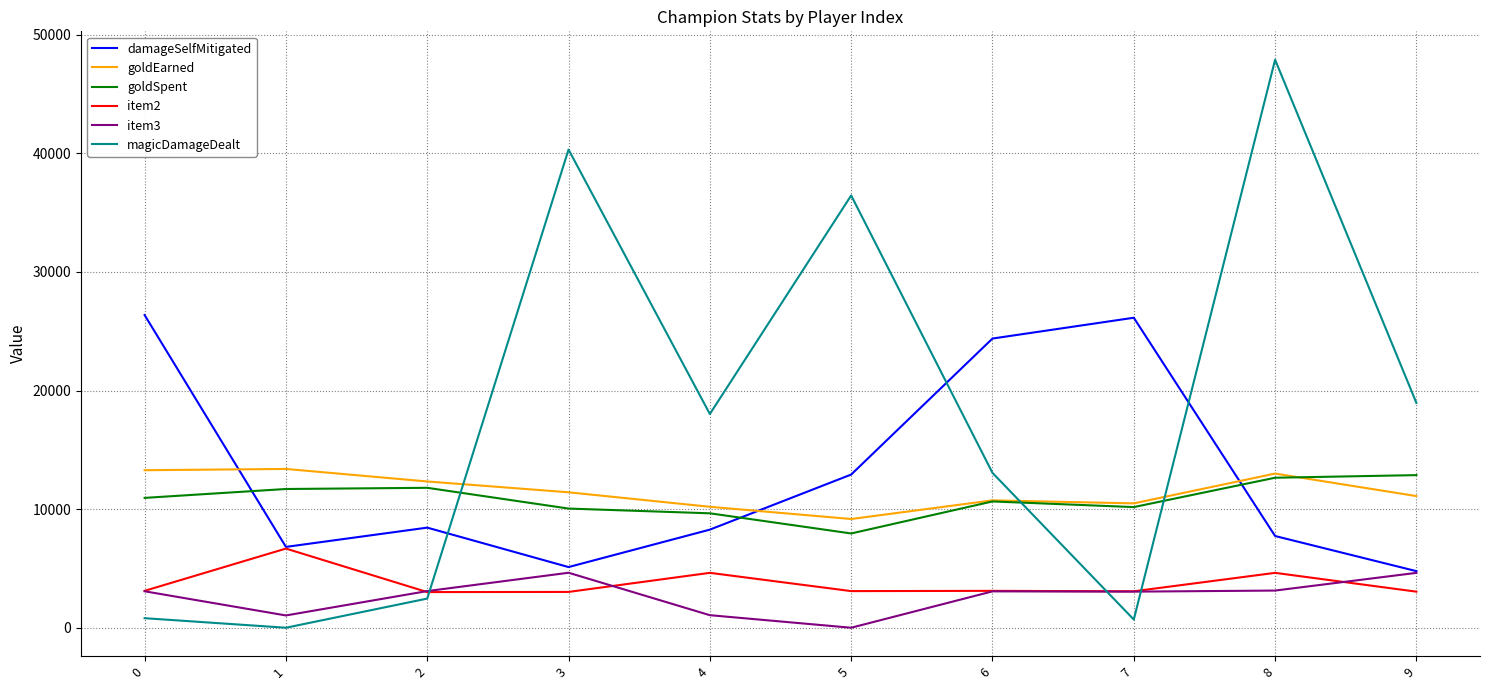

The value of item3 at 4 is 1058. True or false?

True